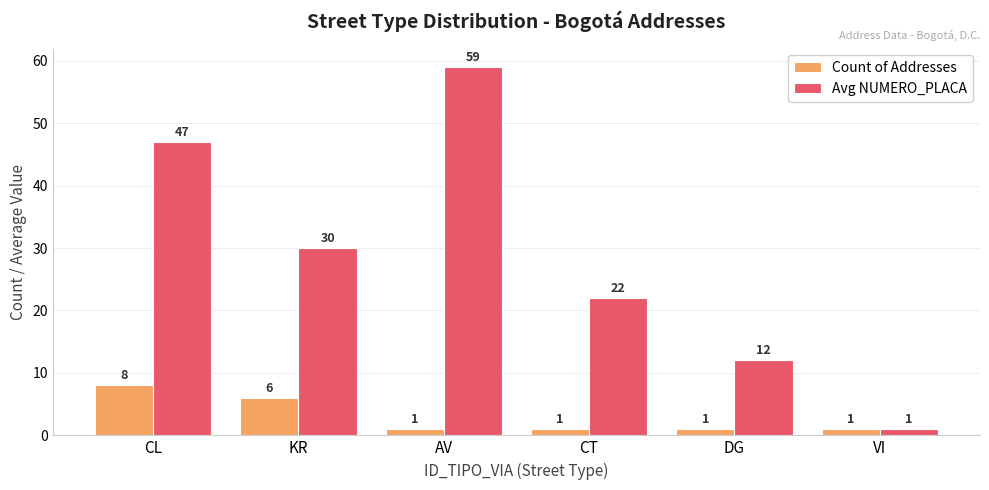

Is the value of Count of Addresses at AV greater than the value of Avg NUMERO_PLACA at CT?

No